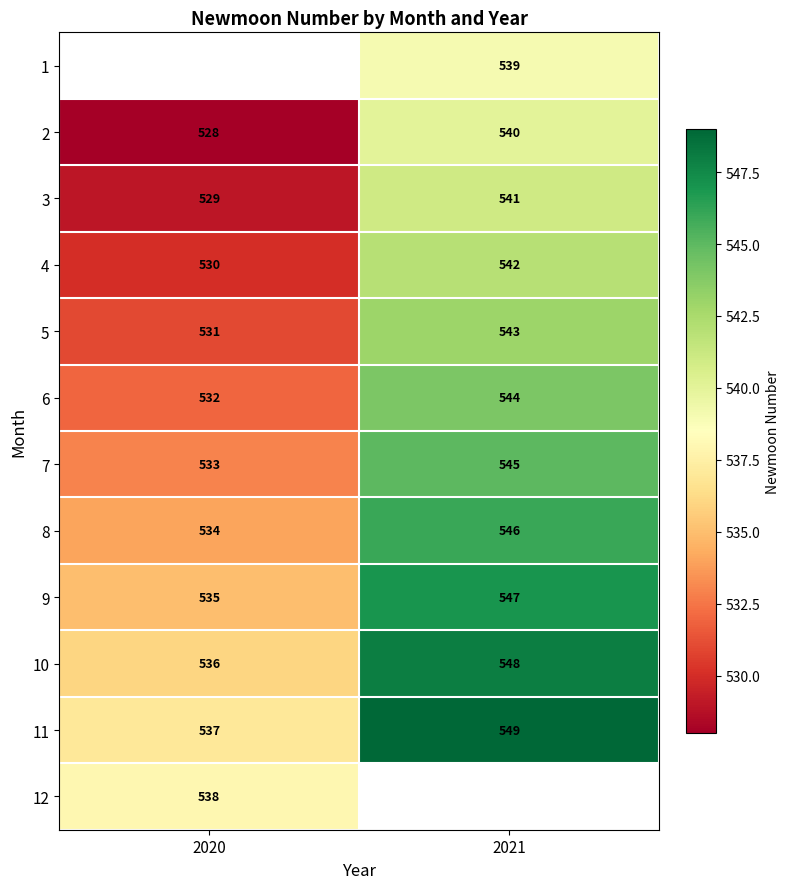

What is the difference between the 8 values at 2021 and 2020?

12.0